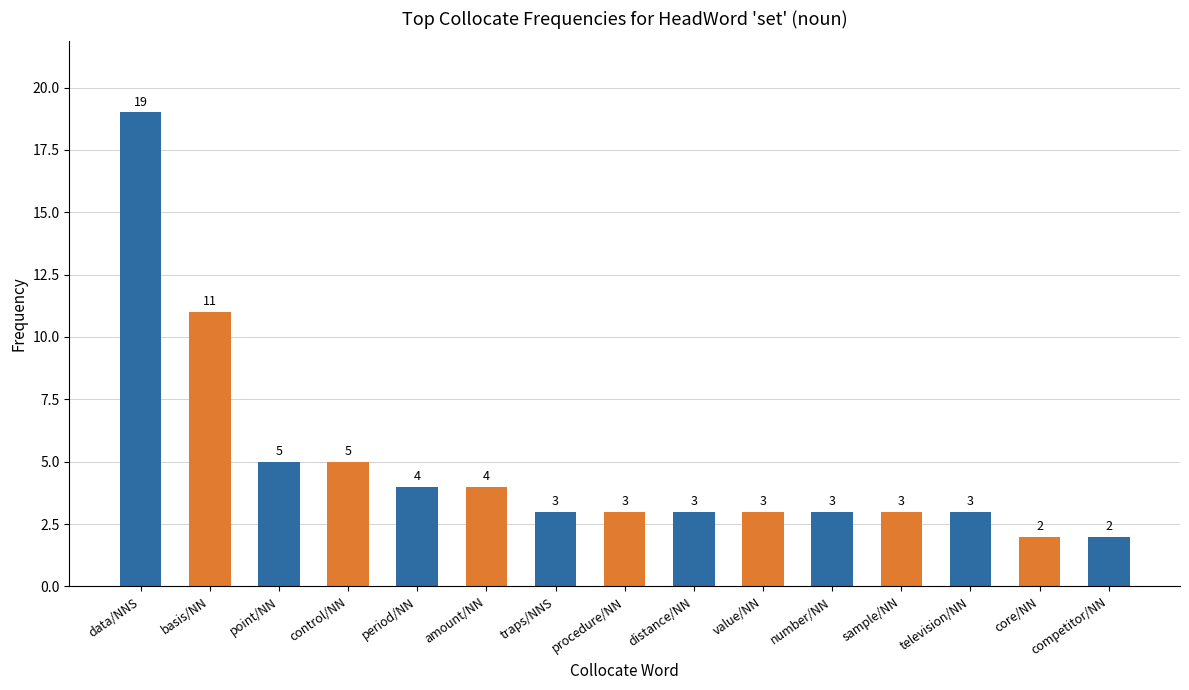

Reading left to right, what are all the values shown in this chart?

data/NNS=19	basis/NN=11	point/NN=5	control/NN=5	period/NN=4	amount/NN=4	traps/NNS=3	procedure/NN=3	distance/NN=3	value/NN=3	number/NN=3	sample/NN=3	television/NN=3	core/NN=2	competitor/NN=2